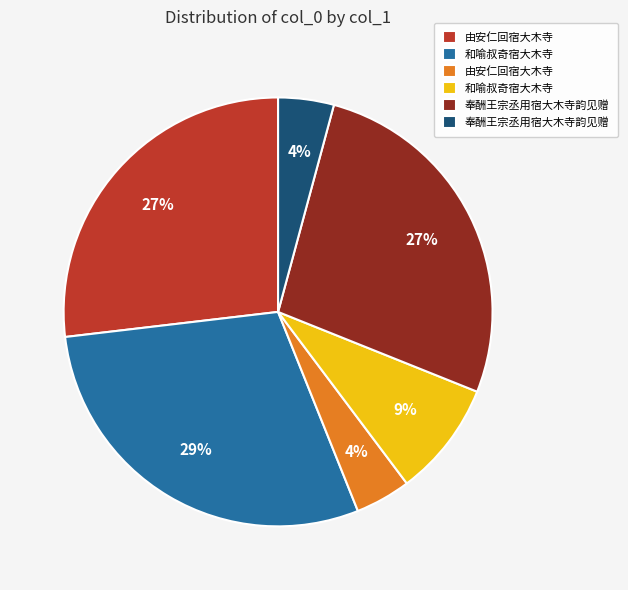

To the nearest percent, what is the difference between the largest and smallest slice percentages?

25%